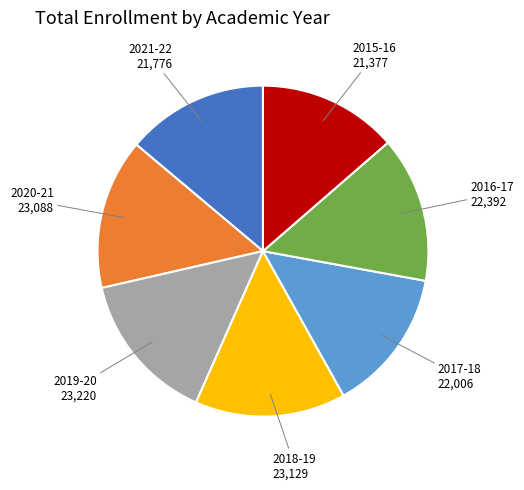

Between 2017-18 and 2019-20, which is larger?

2019-20